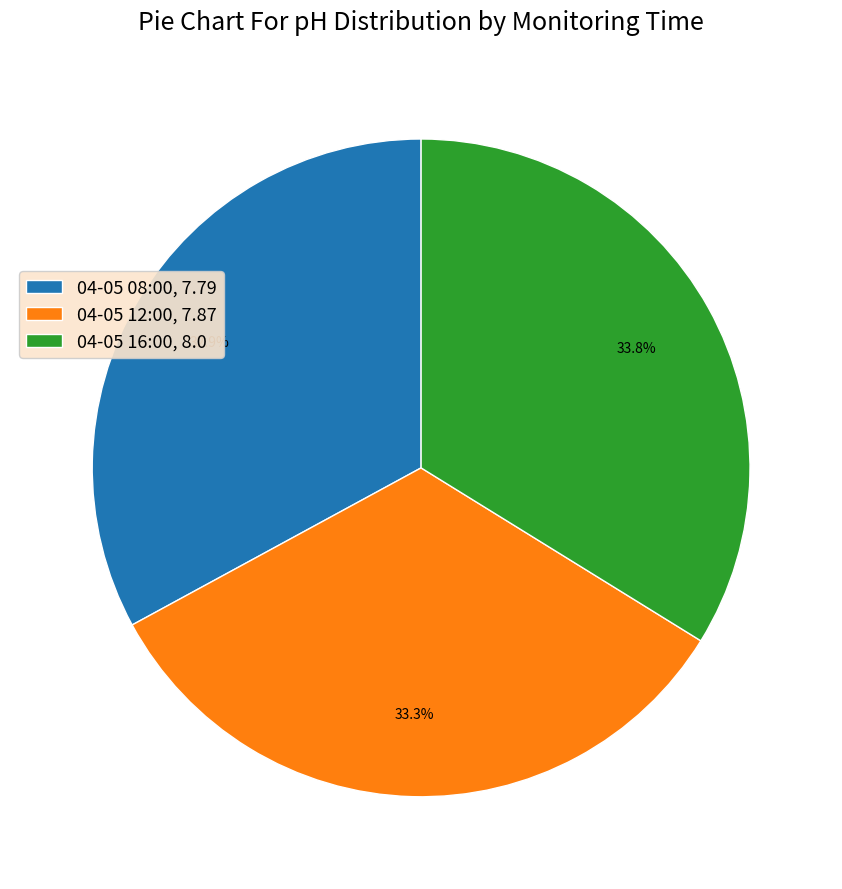

To the nearest percent, what is the difference between the largest and smallest slice percentages?

1%